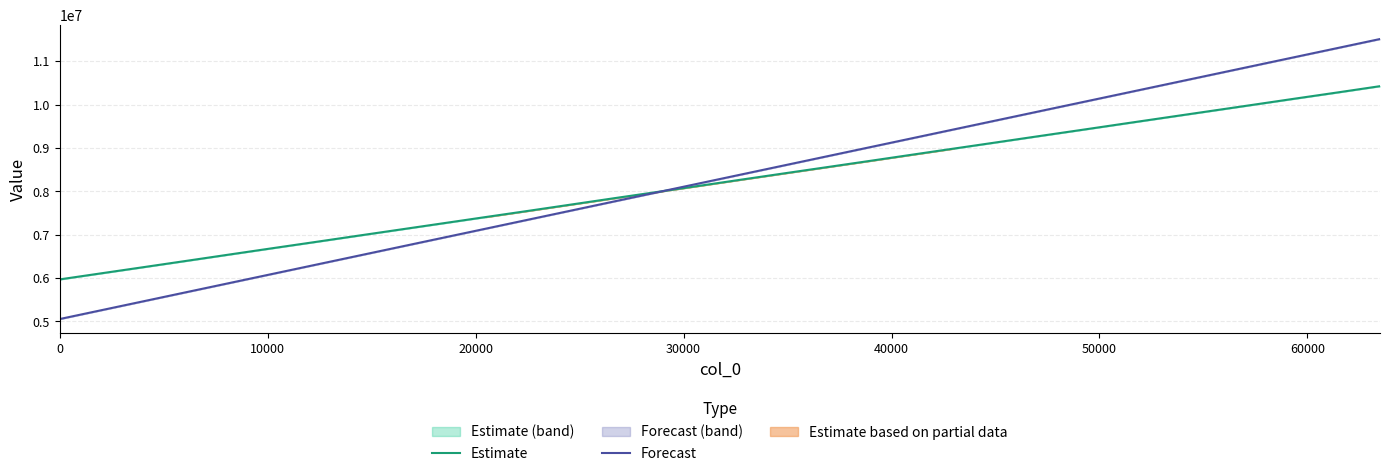

What is the minimum value for Forecast?

5055712.3